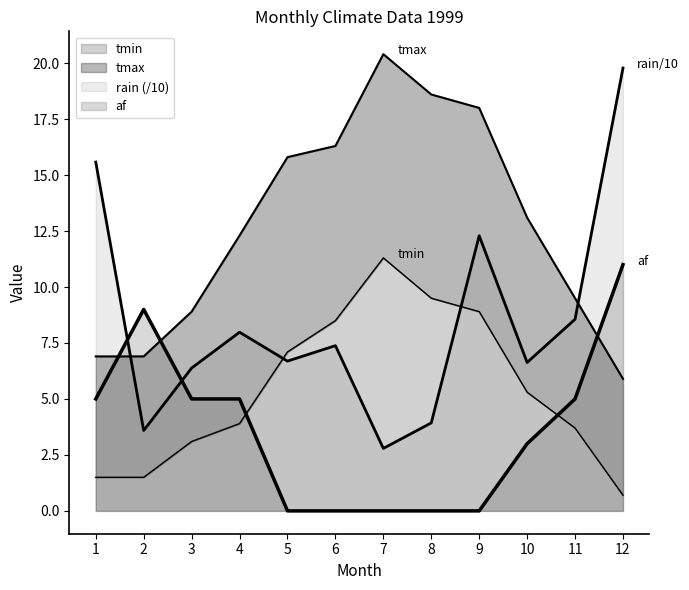

Reading left to right, what are all the values shown in this chart?

tmax: 6.9	6.9	8.9	12.3	15.8	16.3	20.4	18.6	18.0	13.1	9.5	5.9
tmin: 1.5	1.5	3.1	3.9	7.1	8.5	11.3	9.5	8.9	5.3	3.7	0.7
rain: 15.6	3.6	6.4	8.0	6.7	7.4	2.8	3.9	12.3	6.6	8.6	19.8
af: 5.0	9.0	5.0	5.0	0.0	0.0	0.0	0.0	0.0	3.0	5.0	11.0